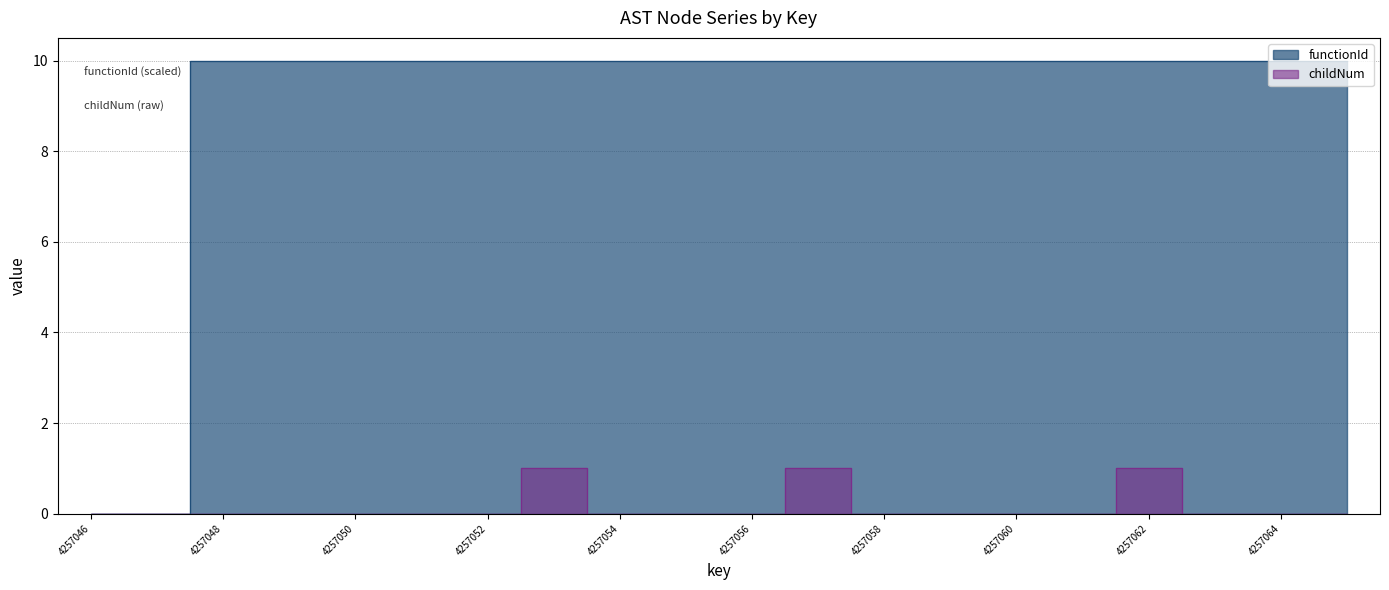

What are all the series names shown in the legend?

functionId, childNum